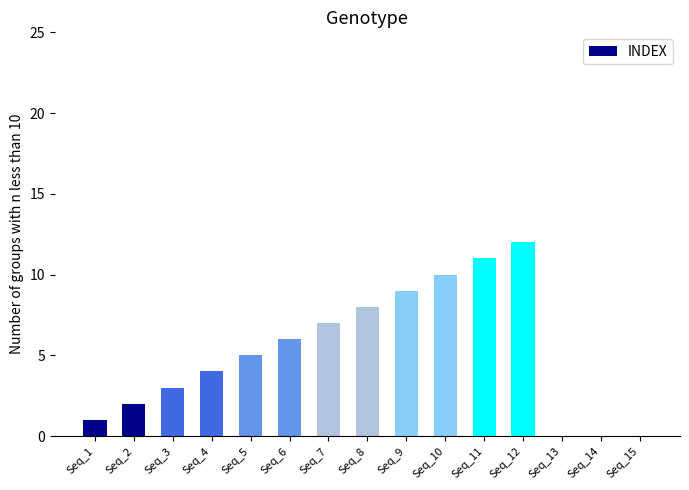

What is the change in value from Seq_8 to Seq_10?

+2